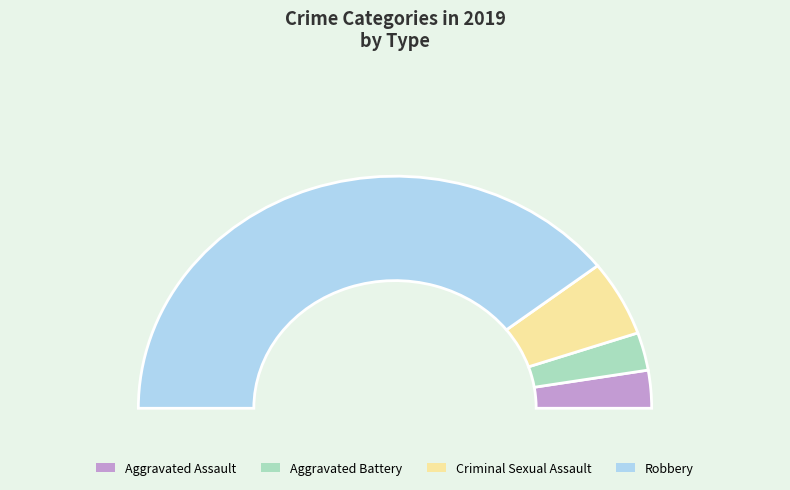

Which category has the smallest portion of the pie?

Aggravated Assault